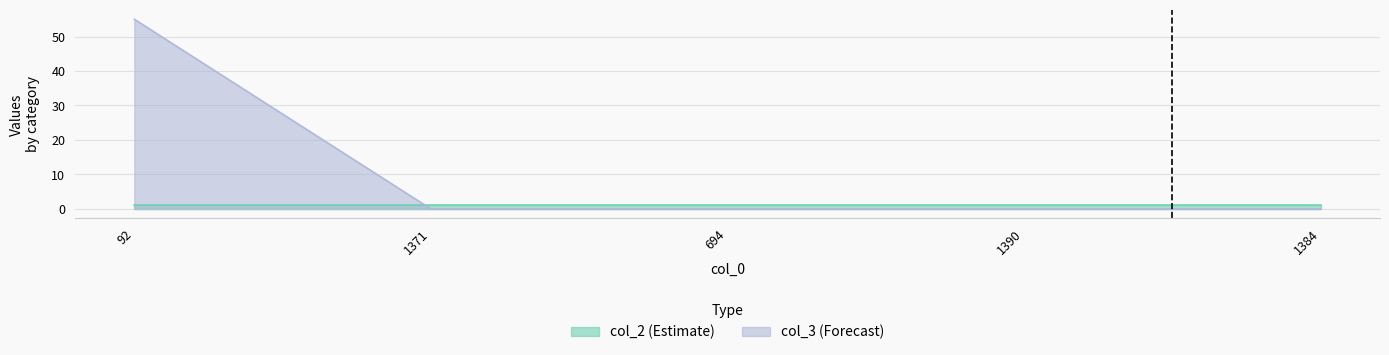

True or false: the data has more than 0 interior local peaks.

False